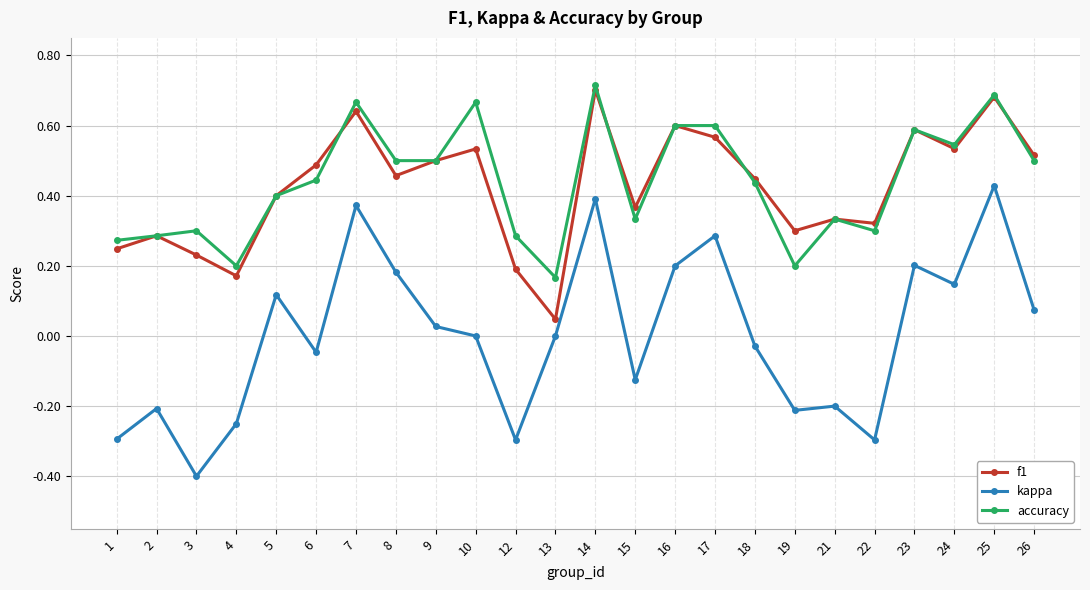

What is the value of the kappa point at the 11th from the left?

-0.3